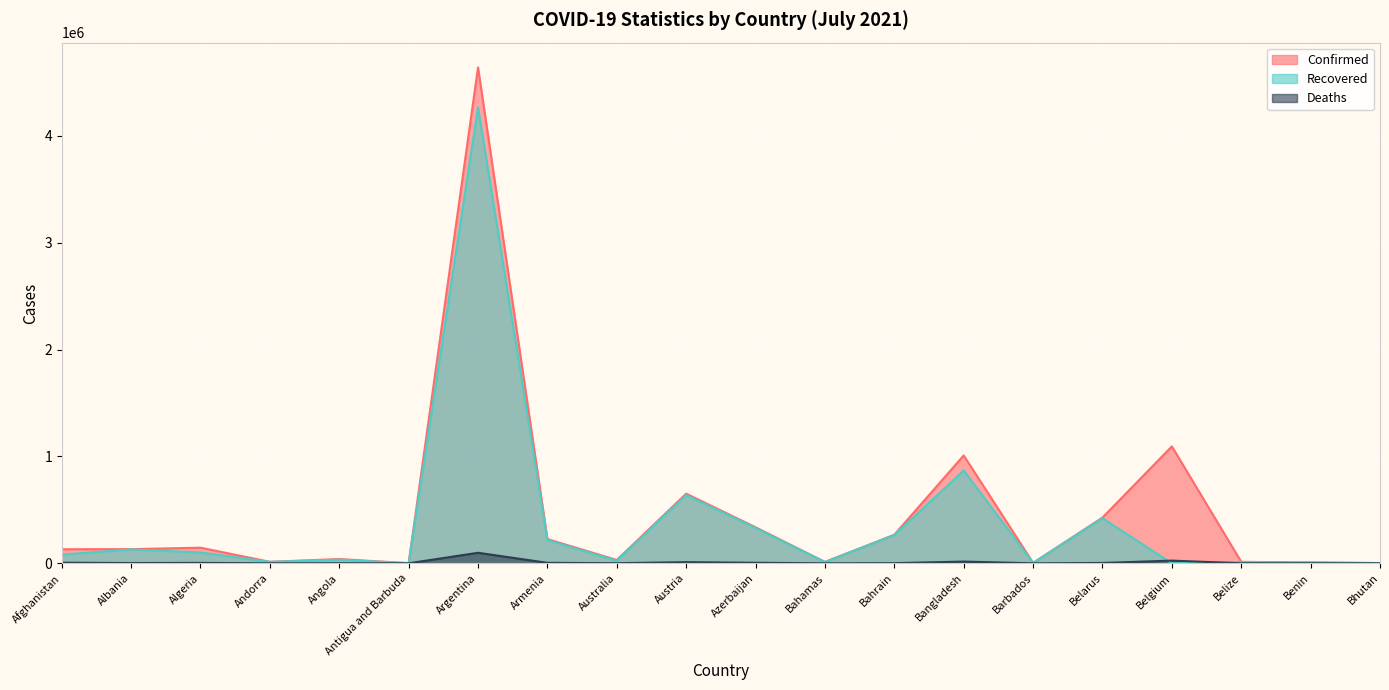

True or false: Confirmed and Recovered cross at least once.

False